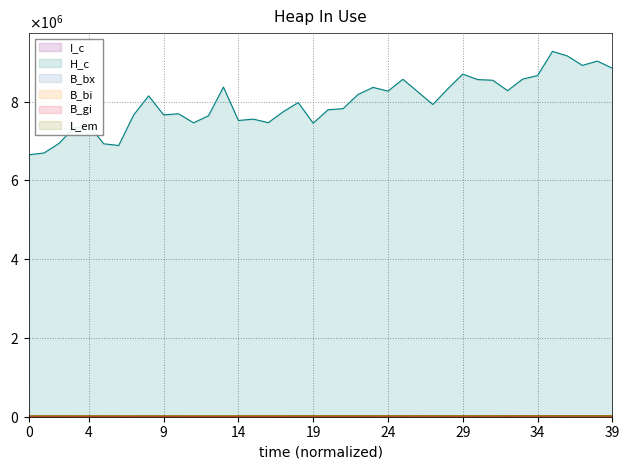

What are all the series names shown in the legend?

I_c, H_c, B_bx, B_bi, B_gi, L_em